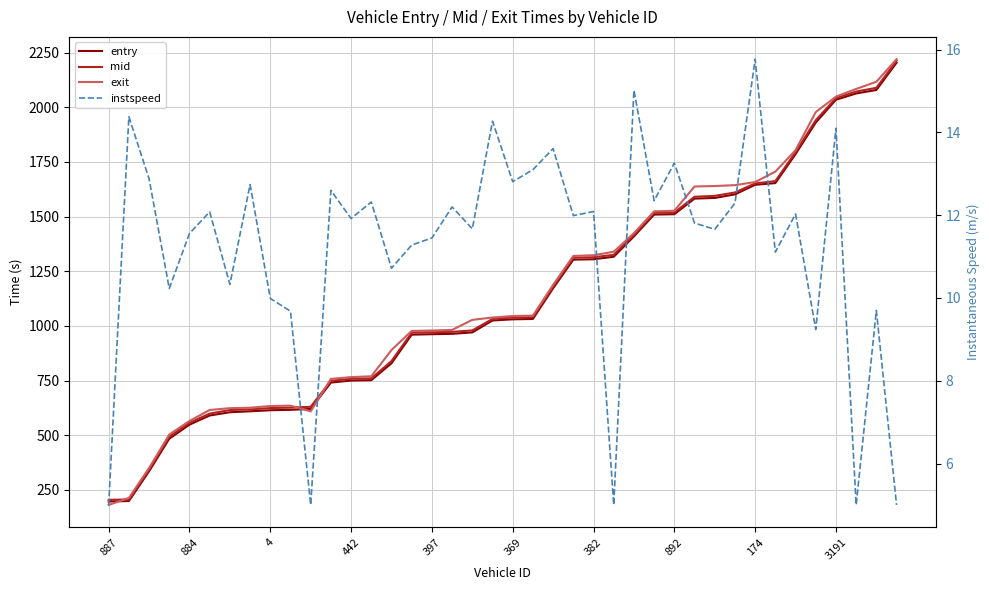

What is the spread (max minus min) of values at 25?

1334.5